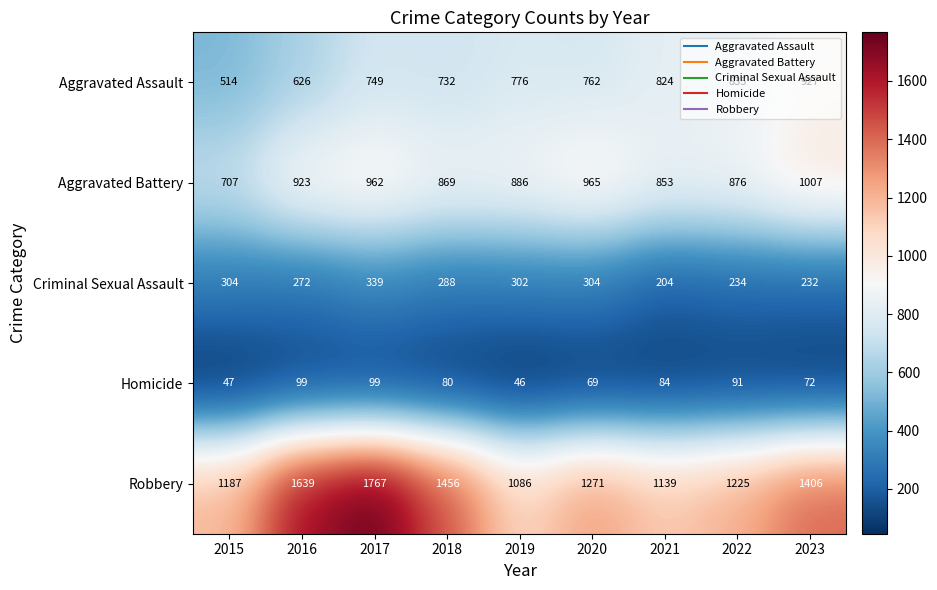

List the series in order of their peak value, highest first.

Robbery, Aggravated Battery, Aggravated Assault, Criminal Sexual Assault, Homicide